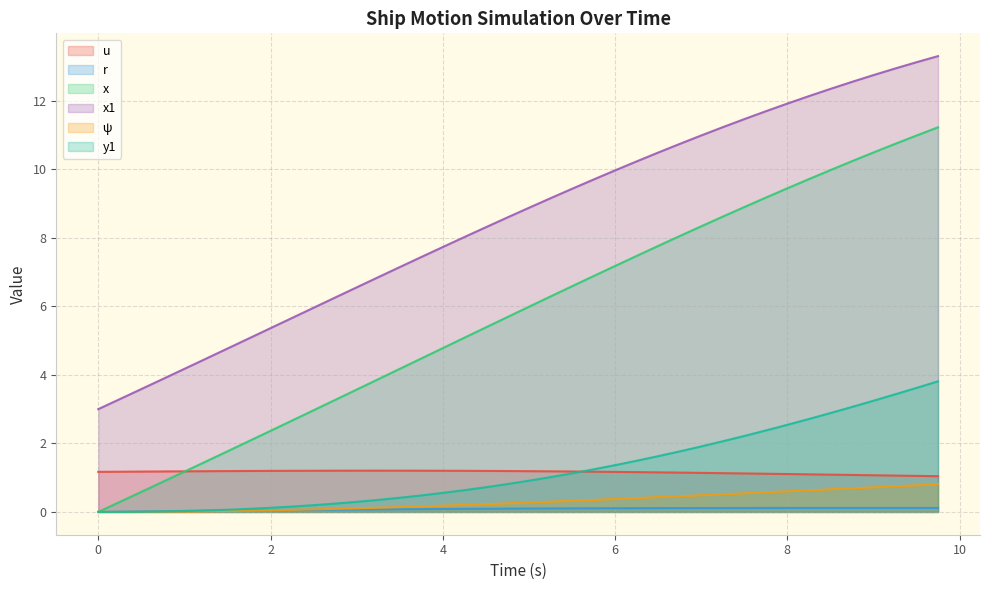

True or false: r and u intersect in this chart.

False